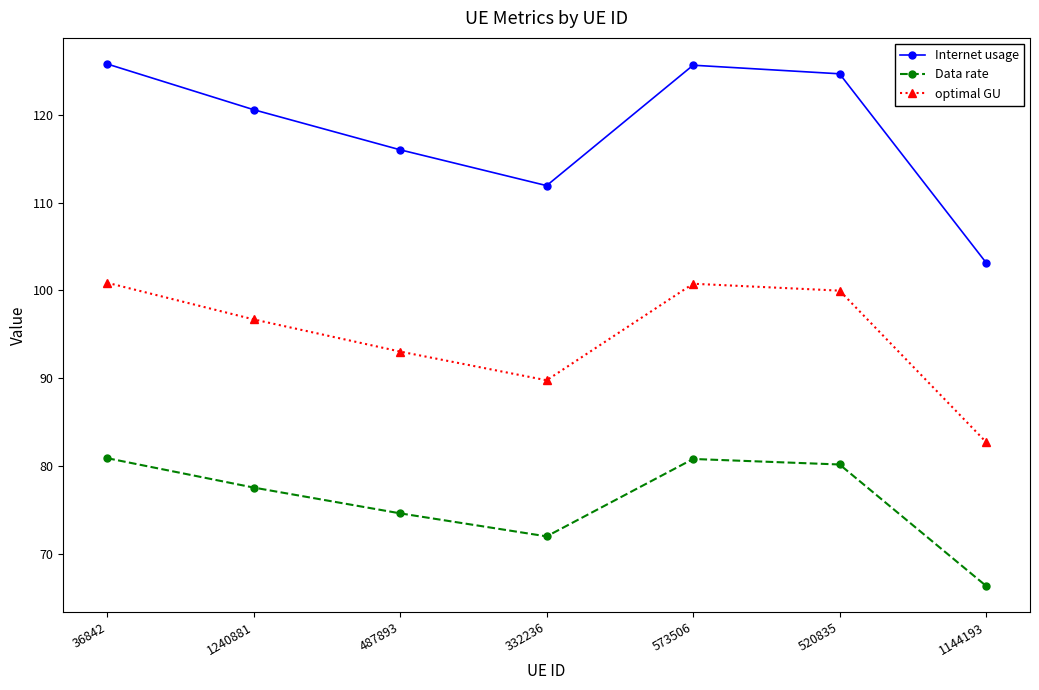

The Internet usage series shows 138.7 at 1144193. True or false?

False